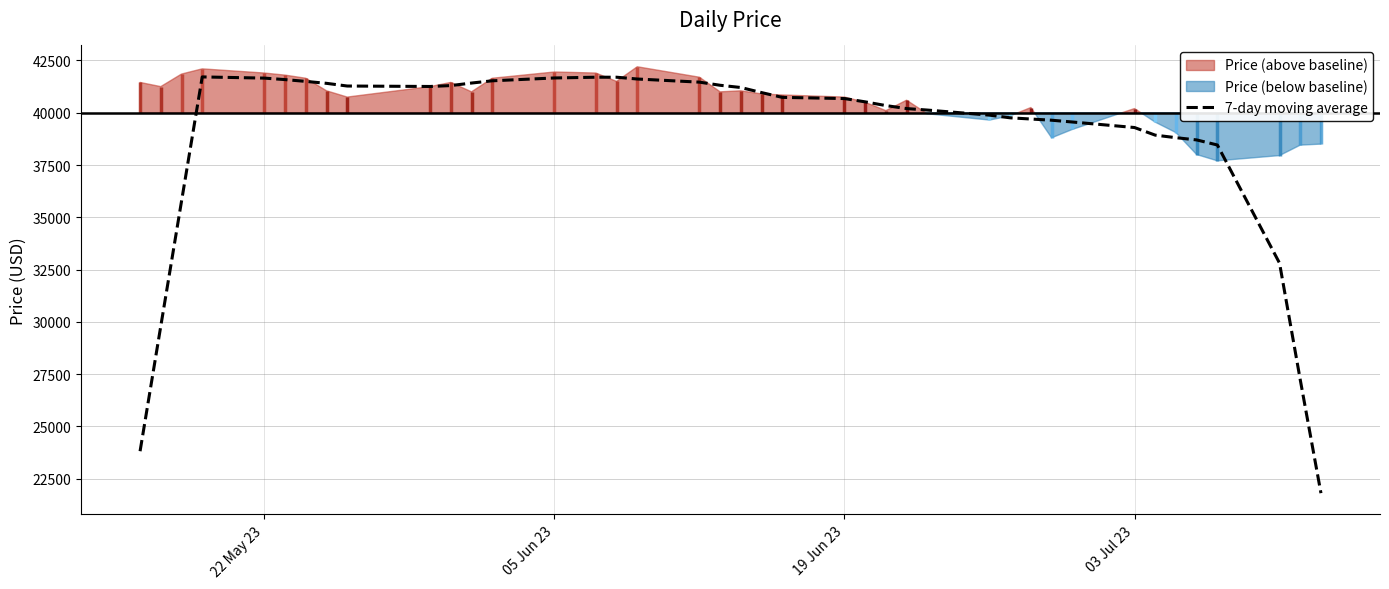

What is the lowest value of the 7-day moving average series?

21800.0